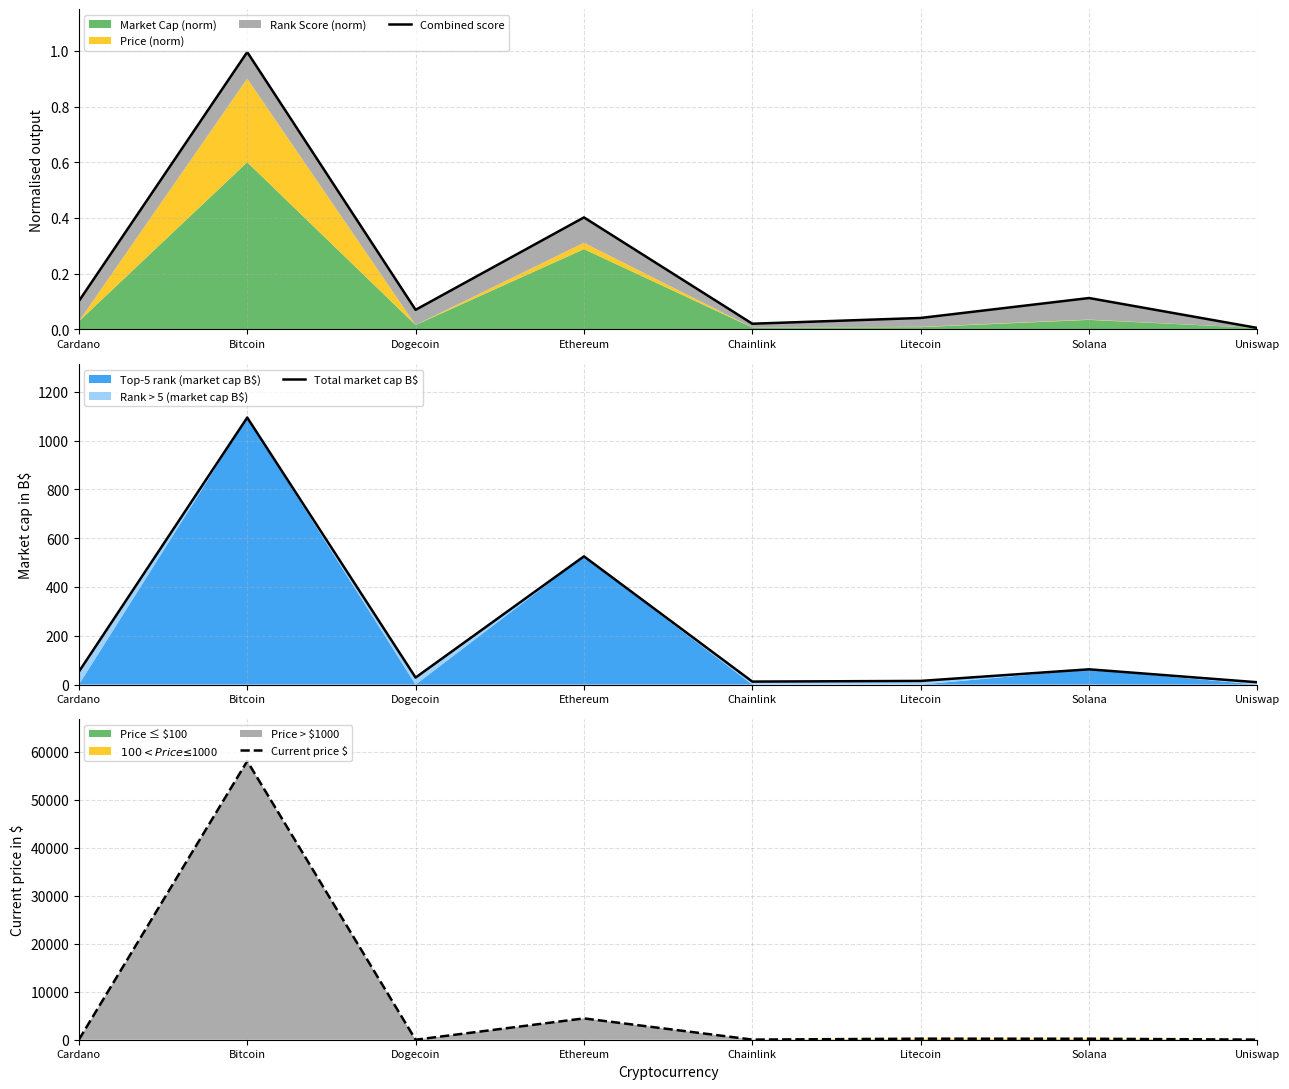

How many interior local peaks does the Current price $ series have?

3